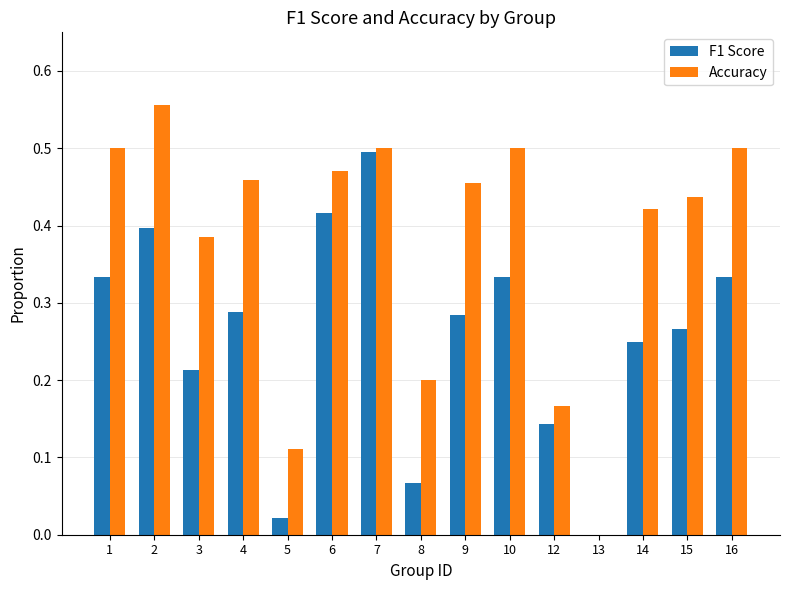

The value of F1 Score at 7 is 0.5. True or false?

True